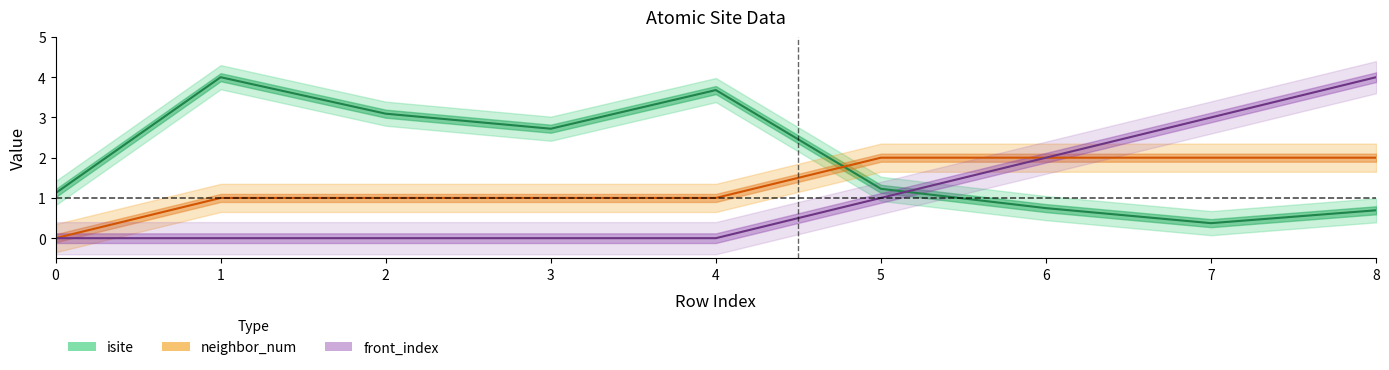

What is the difference between the isite values at 2 and 6?

2.3